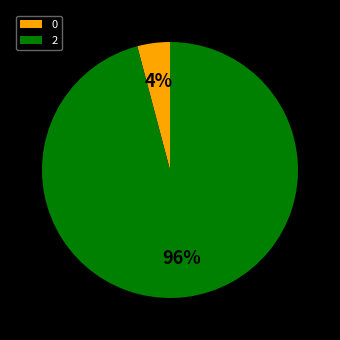

How many segments does this pie chart have?

2